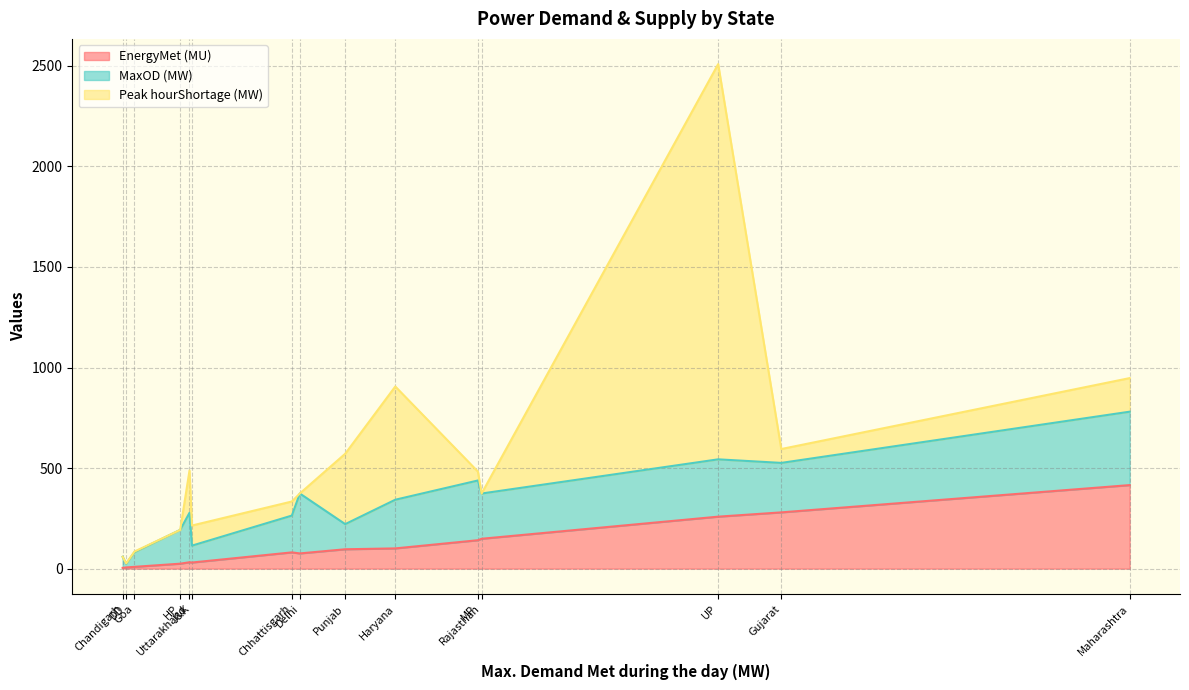

What is the maximum value for EnergyMet (MU)?

415.3